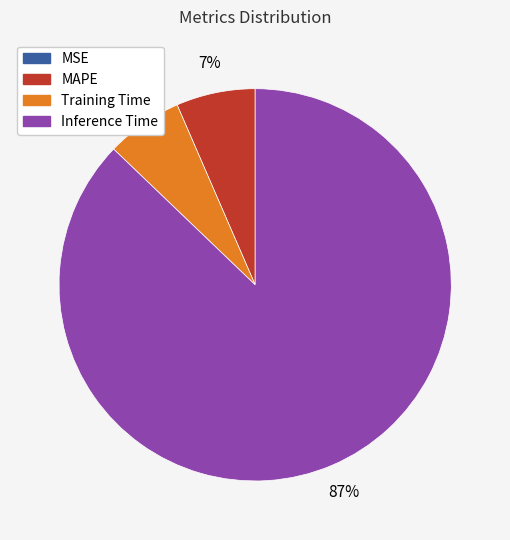

Is there any slice that represents more than half of the pie?

Yes